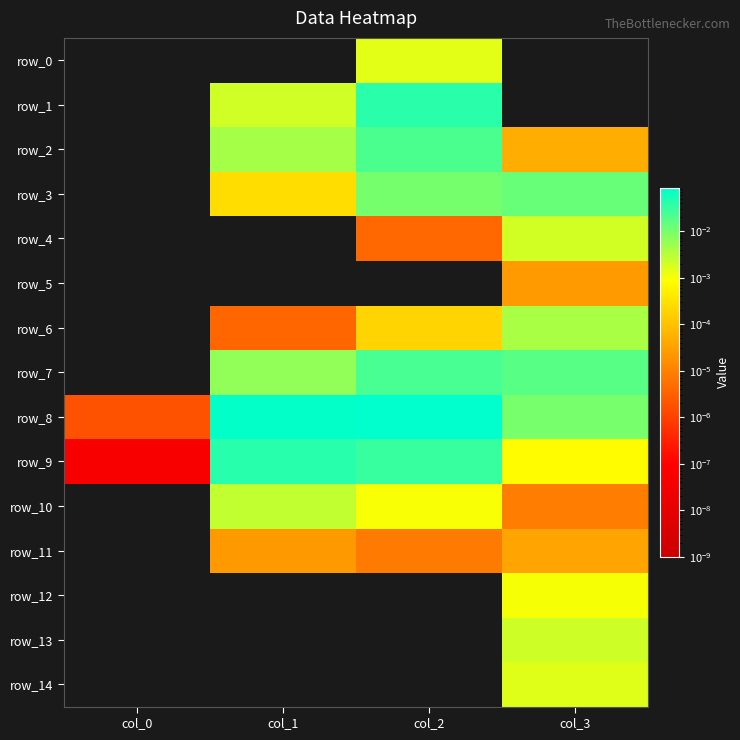

Which series has the widest spread of values?

row_8